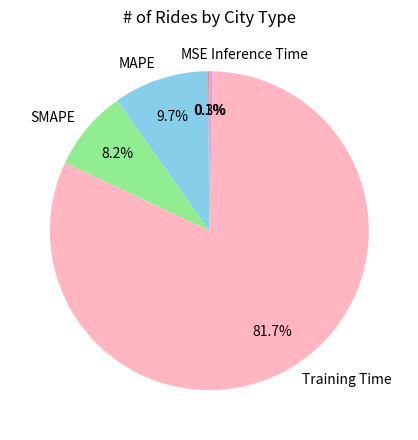

Between MAPE and Inference Time, which is larger?

MAPE